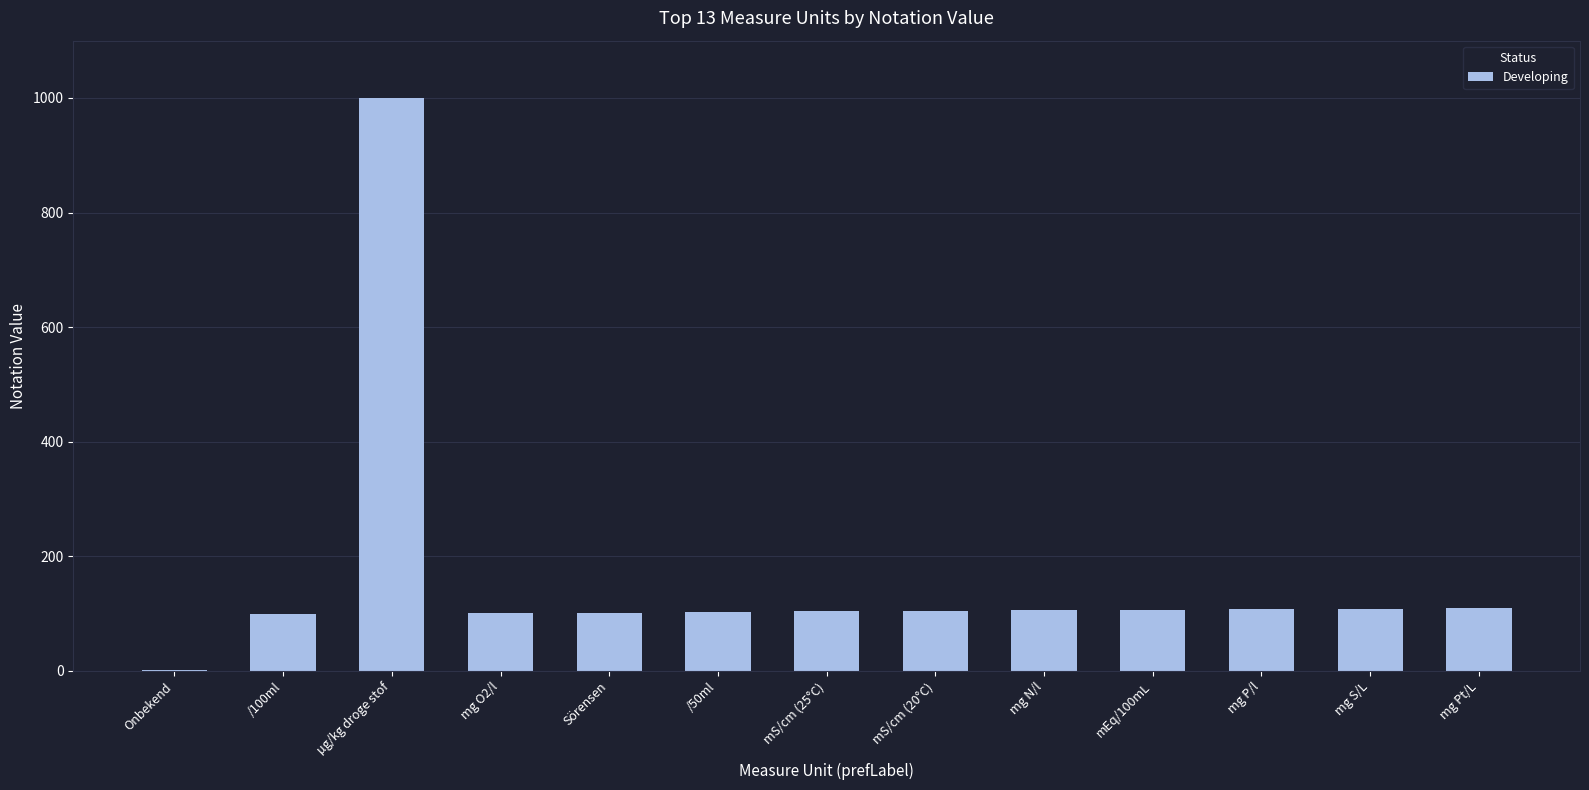

What is the change in value from Sörensen to mg Pt/L?

+8